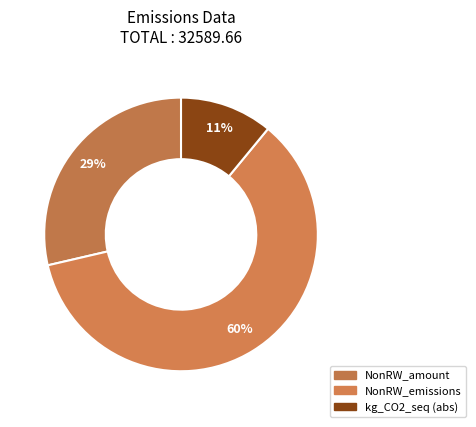

Which slice is the largest?

NonRW_emissions